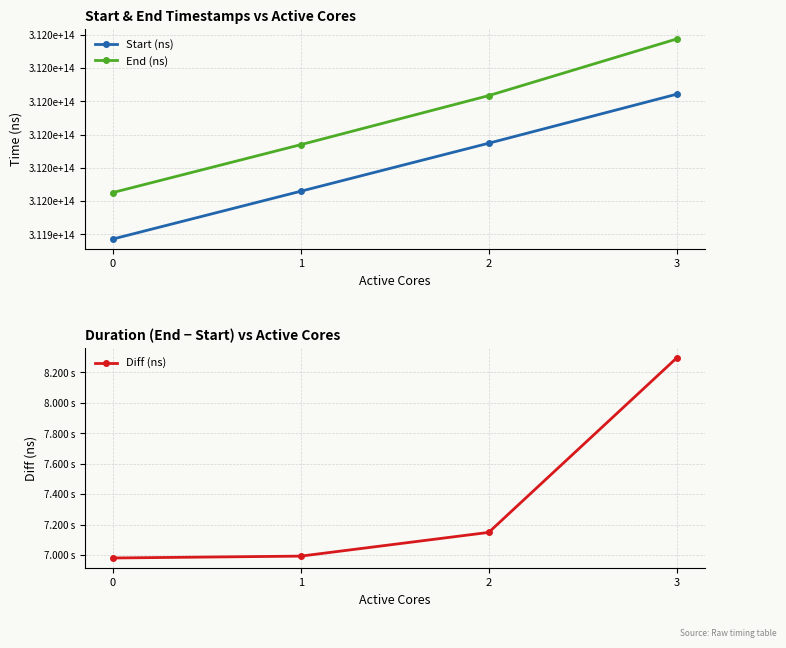

How many series are shown in this chart?

3